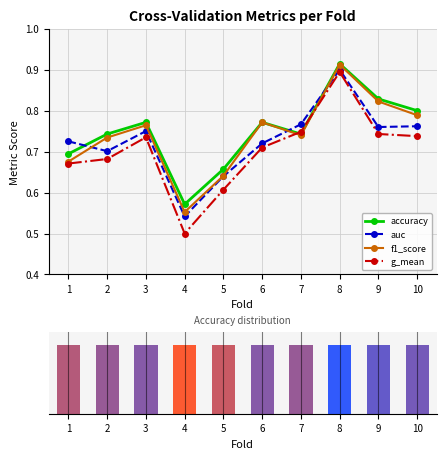

List the series in order of their overall mean, lowest first.

g_mean, auc, f1_score, accuracy